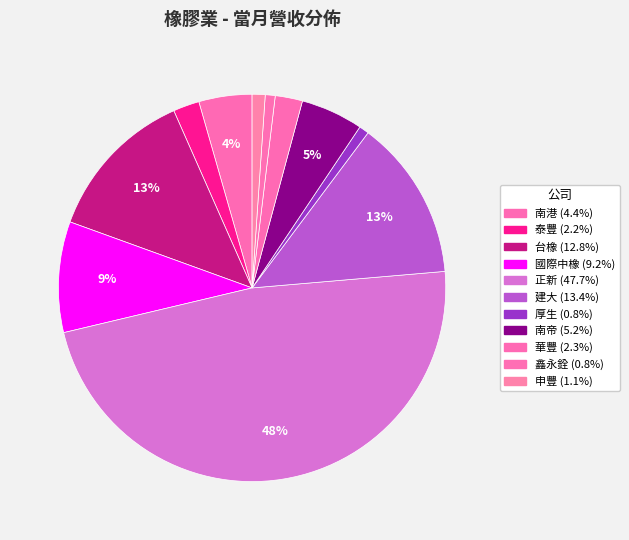

Which category has the smallest portion of the pie?

厚生